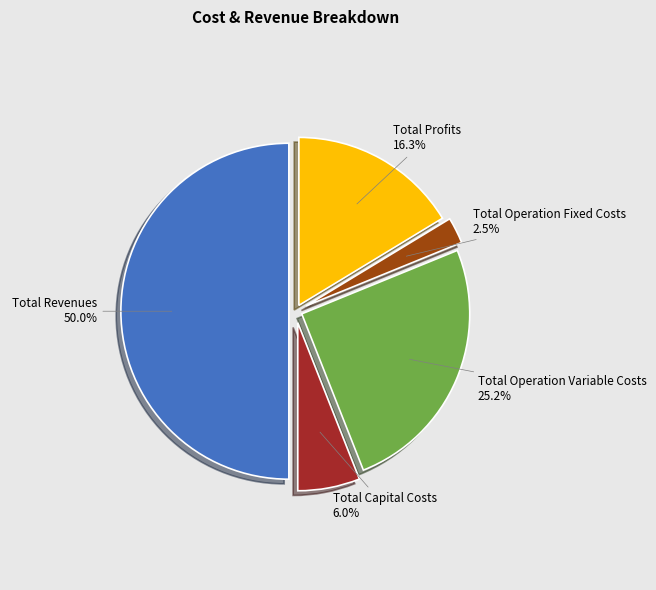

The Total Revenues slice represents 50% of the pie. True or false?

True